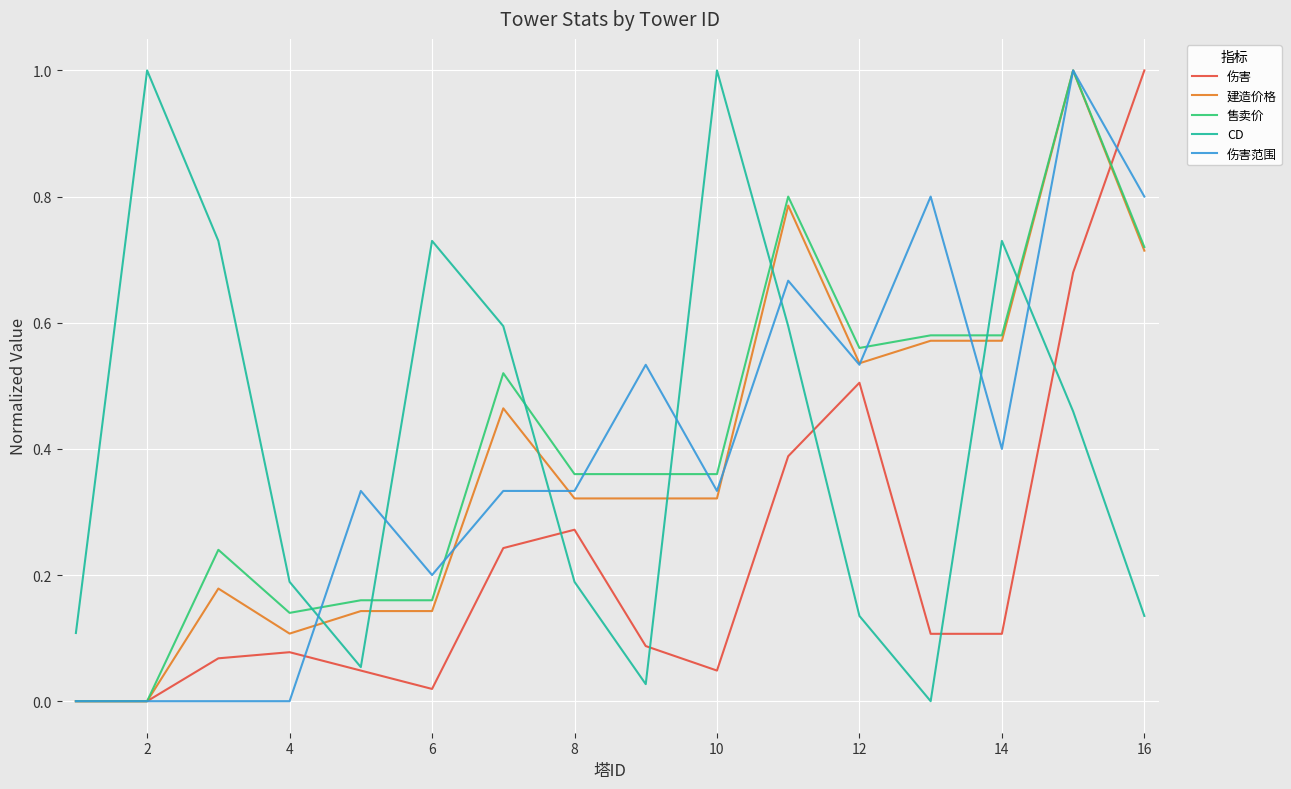

What is the maximum value shown in the chart?

1.0